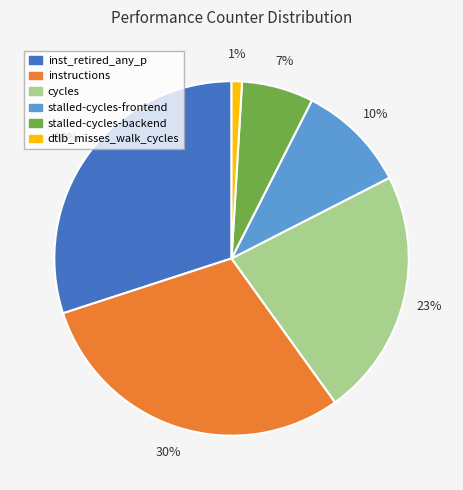

To the nearest percent, what percentage of the pie is stalled-cycles-backend?

7%